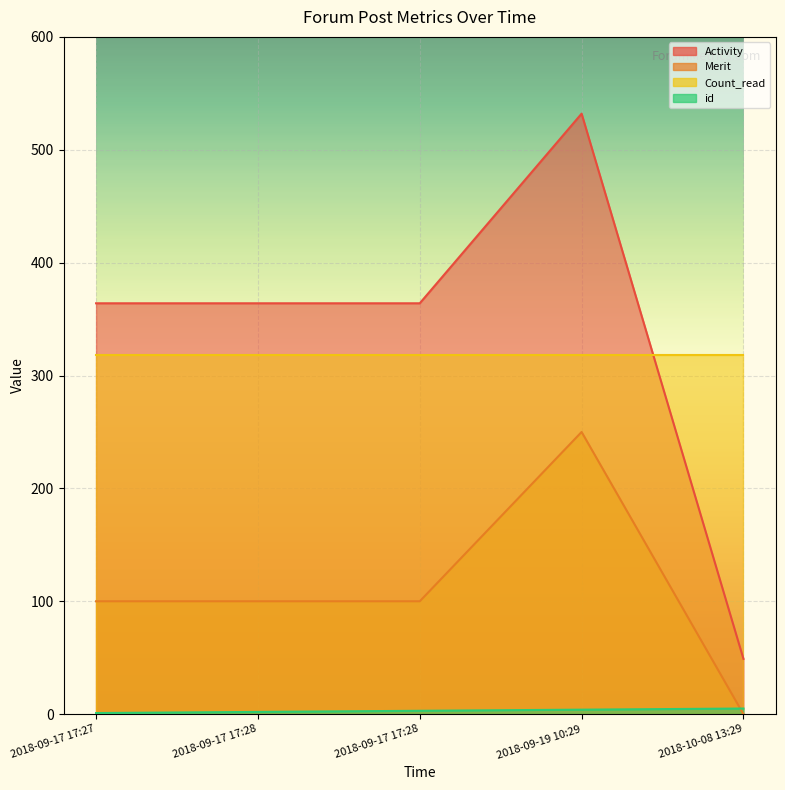

Where is id nearest to the value 3?

2018-09-17 17:28